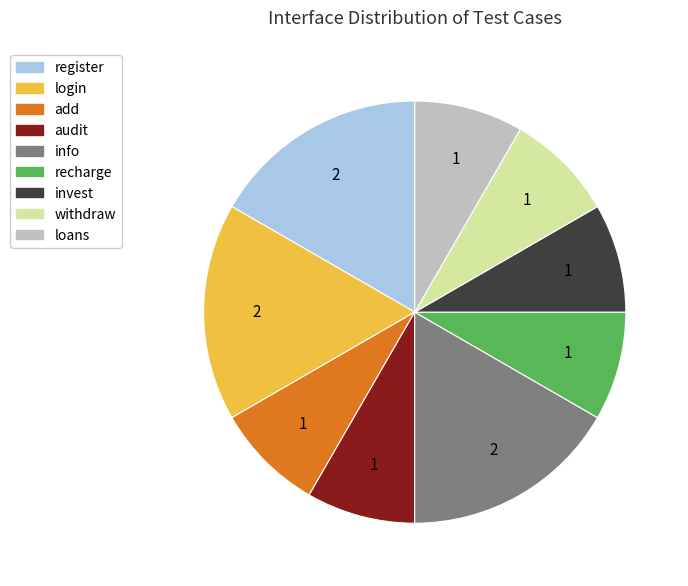

Is info the majority of the pie?

No